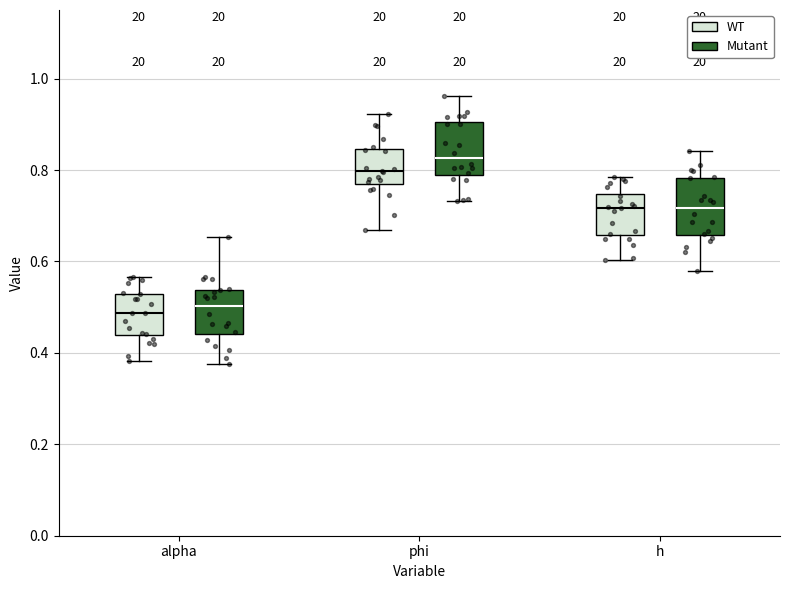

Reading left to right, read every box against the y-axis: the position of its median line, the range the box covers, and the ends of its whiskers. The values are not printed on the chart, so give them approximately, as read against the axis.

alpha (WT): median 0.48, box 0.44 to 0.52, whiskers 0.38 to 0.56
alpha (Mutant): median 0.50, box 0.44 to 0.54, whiskers 0.38 to 0.66
phi (WT): median 0.80, box 0.76 to 0.84, whiskers 0.66 to 0.92
phi (Mutant): median 0.82, box 0.78 to 0.90, whiskers 0.74 to 0.96
h (WT): median 0.72, box 0.66 to 0.74, whiskers 0.60 to 0.78
h (Mutant): median 0.72, box 0.66 to 0.78, whiskers 0.58 to 0.84